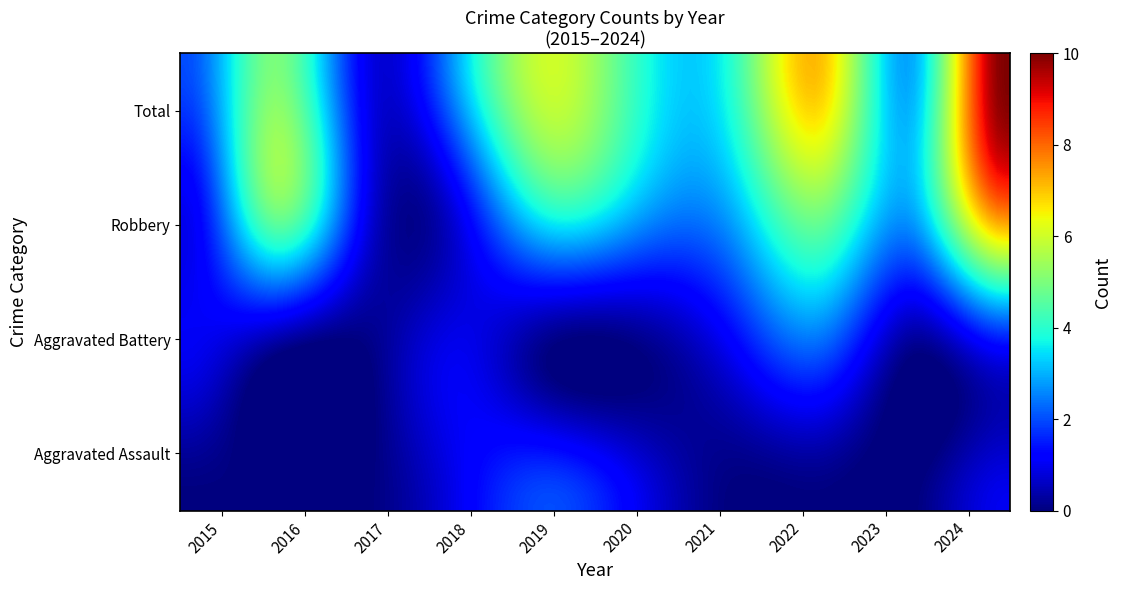

What is the maximum value shown in the chart?

10